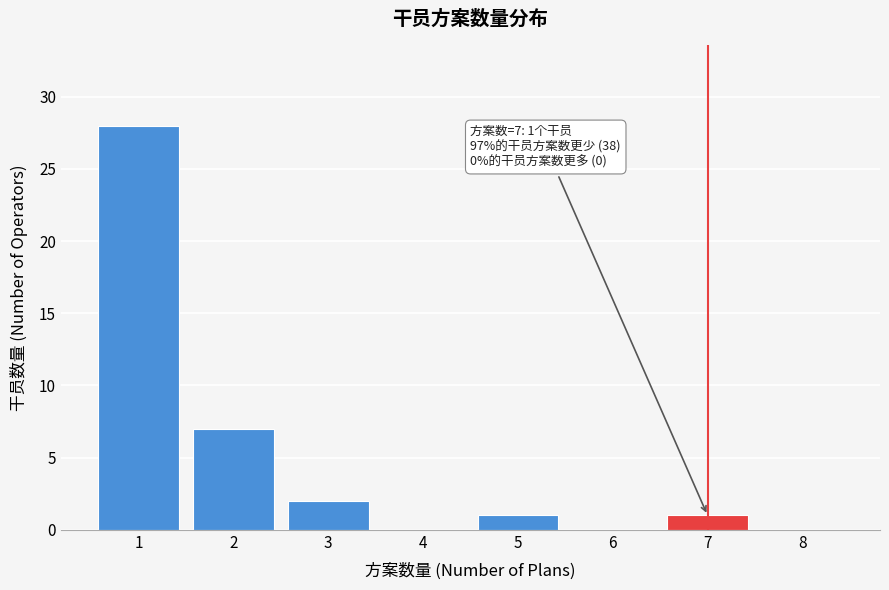

Reading left to right, extract all data points from this chart.

1=28	2=7	3=2	4=0	5=1	6=0	7=1	8=0